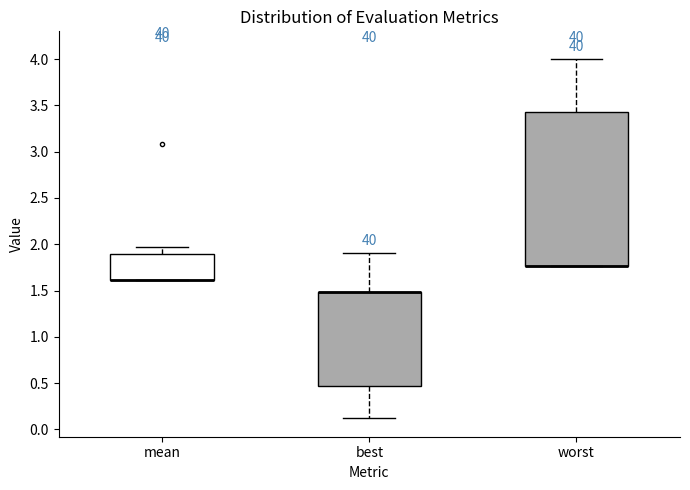

Which box is the tallest, from its lower edge to its upper edge?

worst